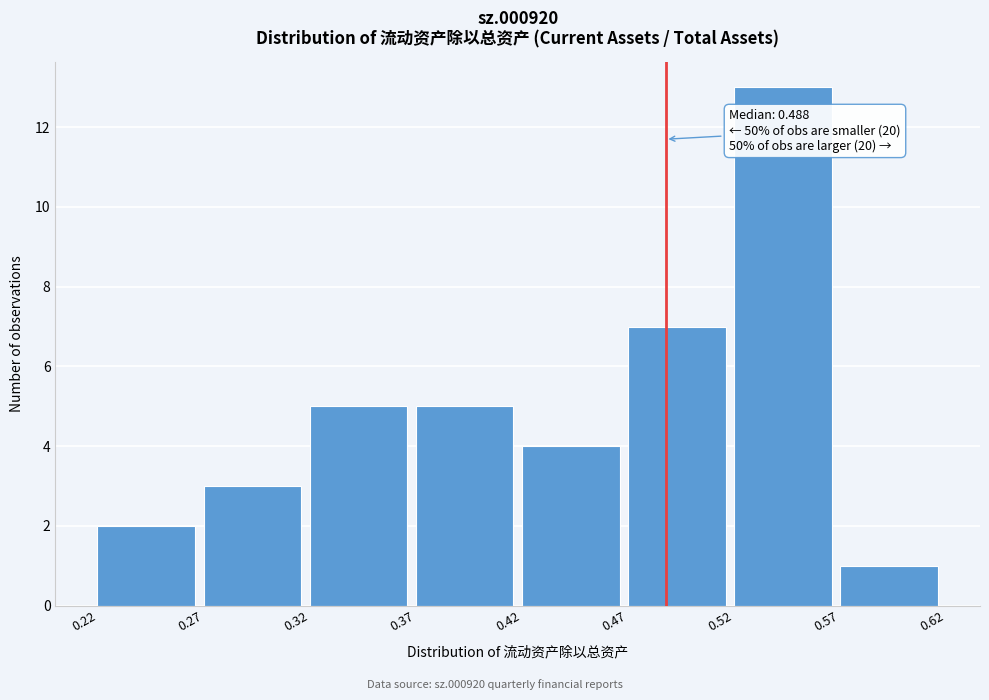

Over which range of the x-axis is the bar tallest?

0.52 to 0.57